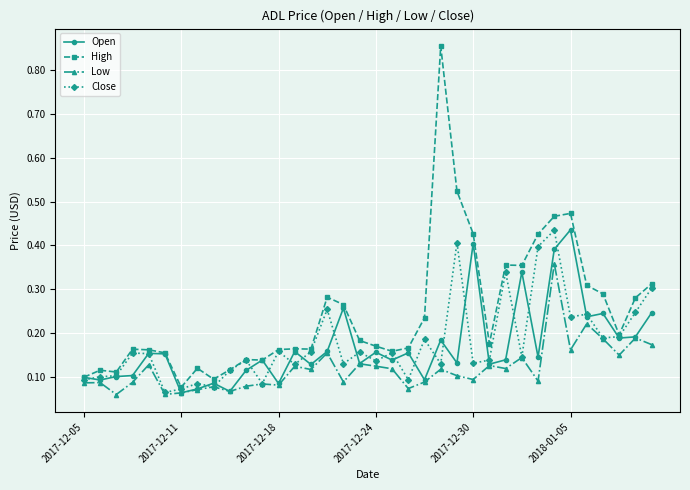

True or false: High has more than 0 interior local peaks.

True